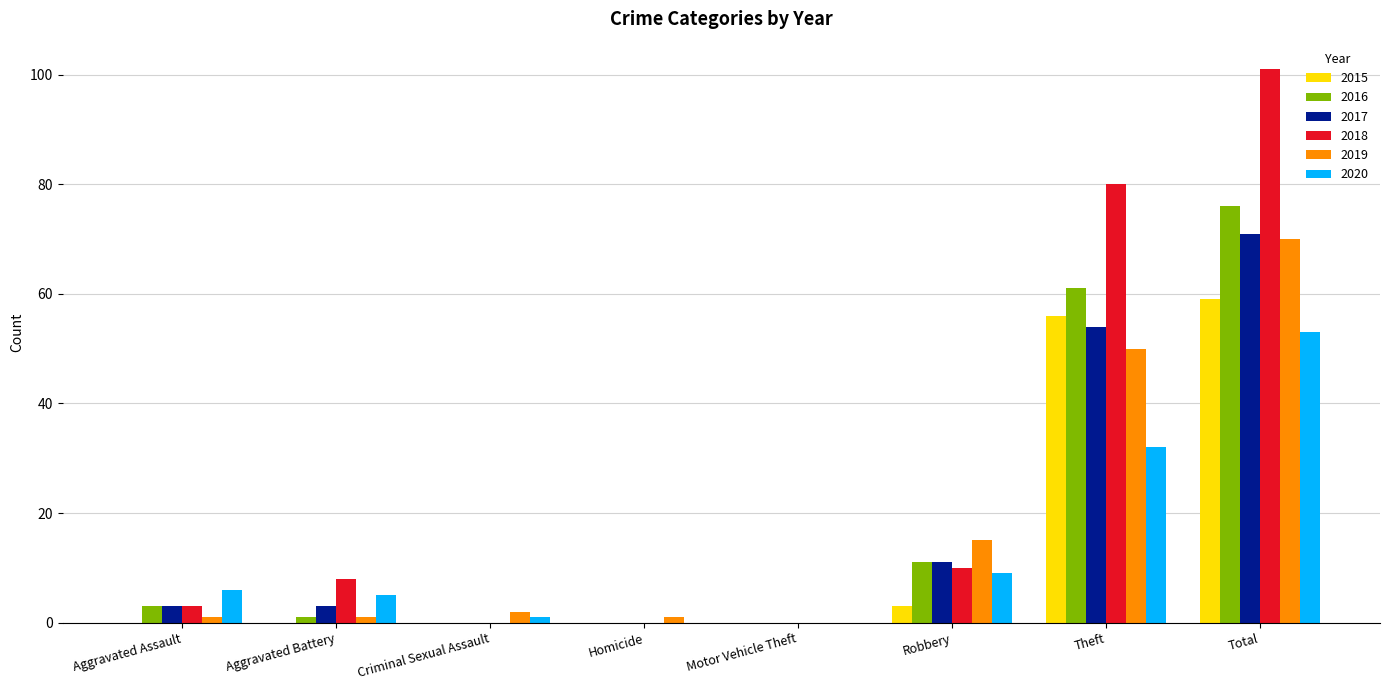

Is it true that 2020 equals 32 at Theft?

True